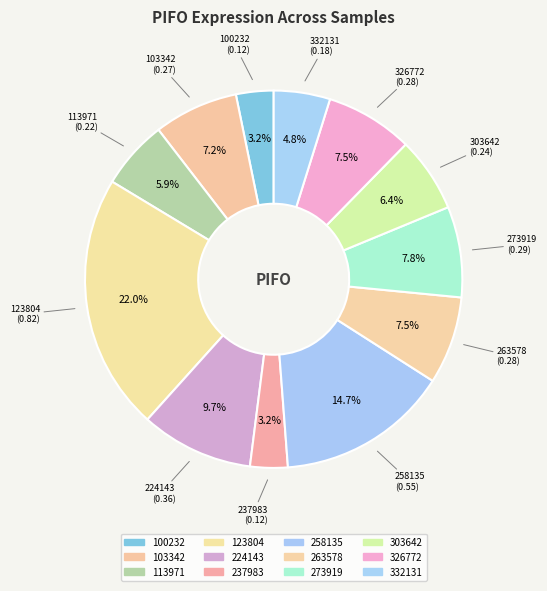

Which category has the smallest portion of the pie?

100232